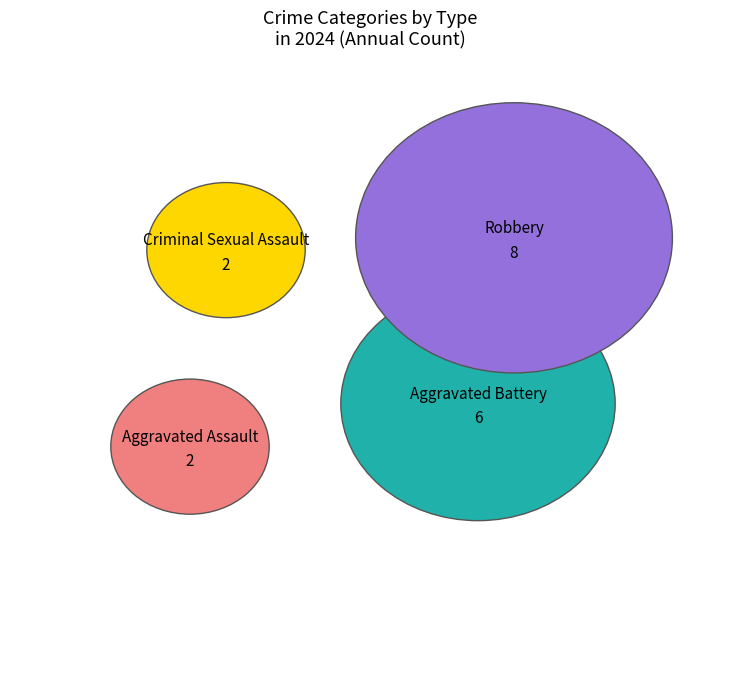

True or false: Aggravated Battery accounts for 24% of the total.

False